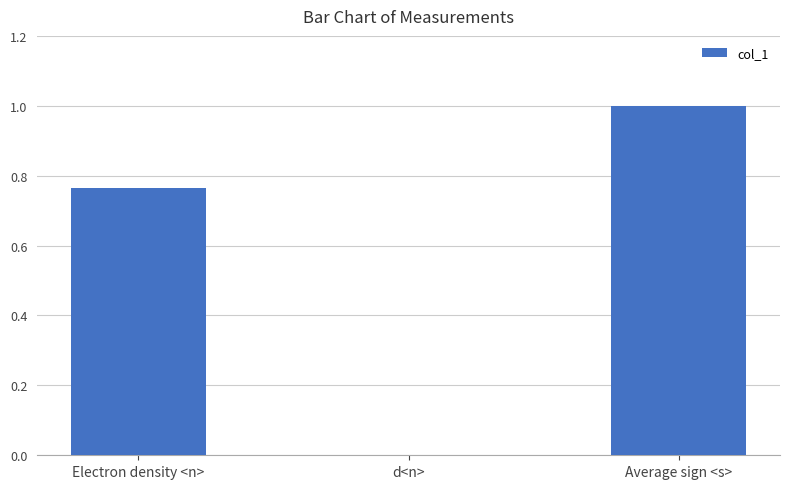

Which category has the highest value across all series?

Average sign <s>